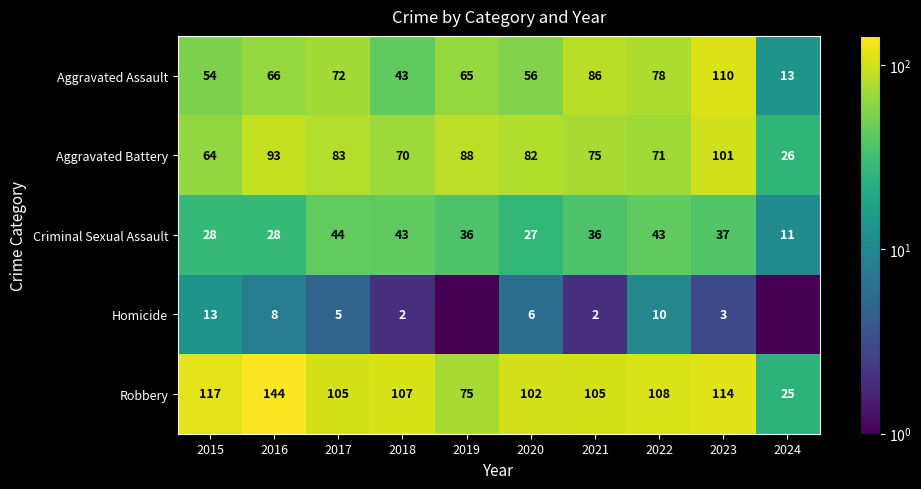

Is the value of Robbery at 2024 greater than the value of Homicide at 2021?

Yes